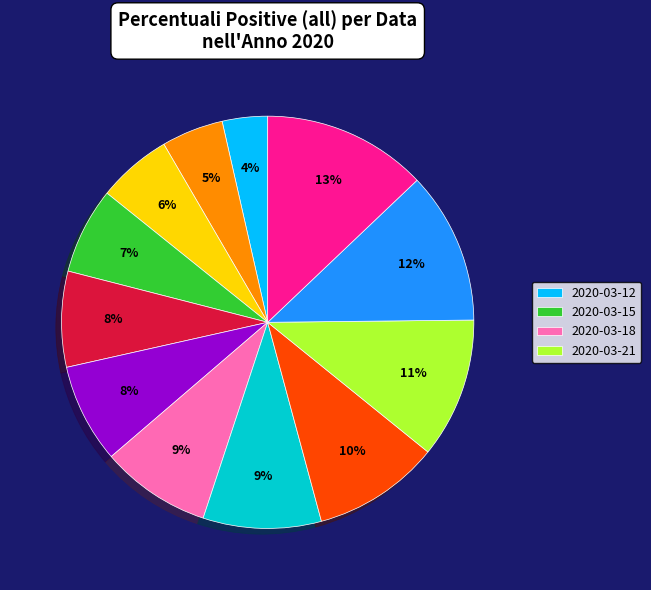

To the nearest percent, what is the average slice percentage?

8%